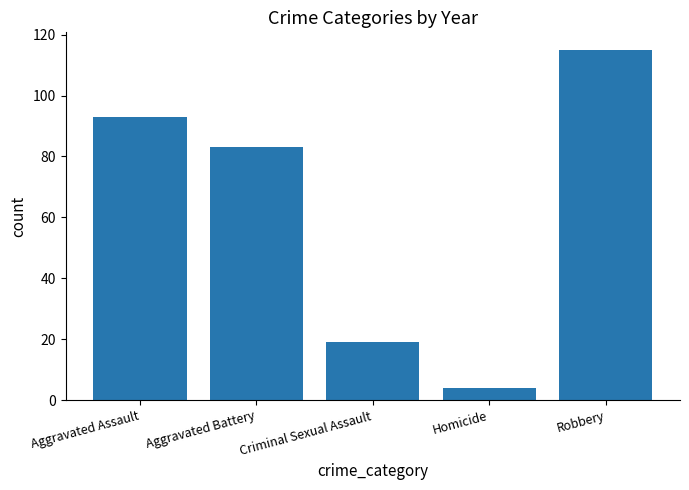

Rank the categories by value from highest to lowest.

Robbery, Aggravated Assault, Aggravated Battery, Criminal Sexual Assault, Homicide